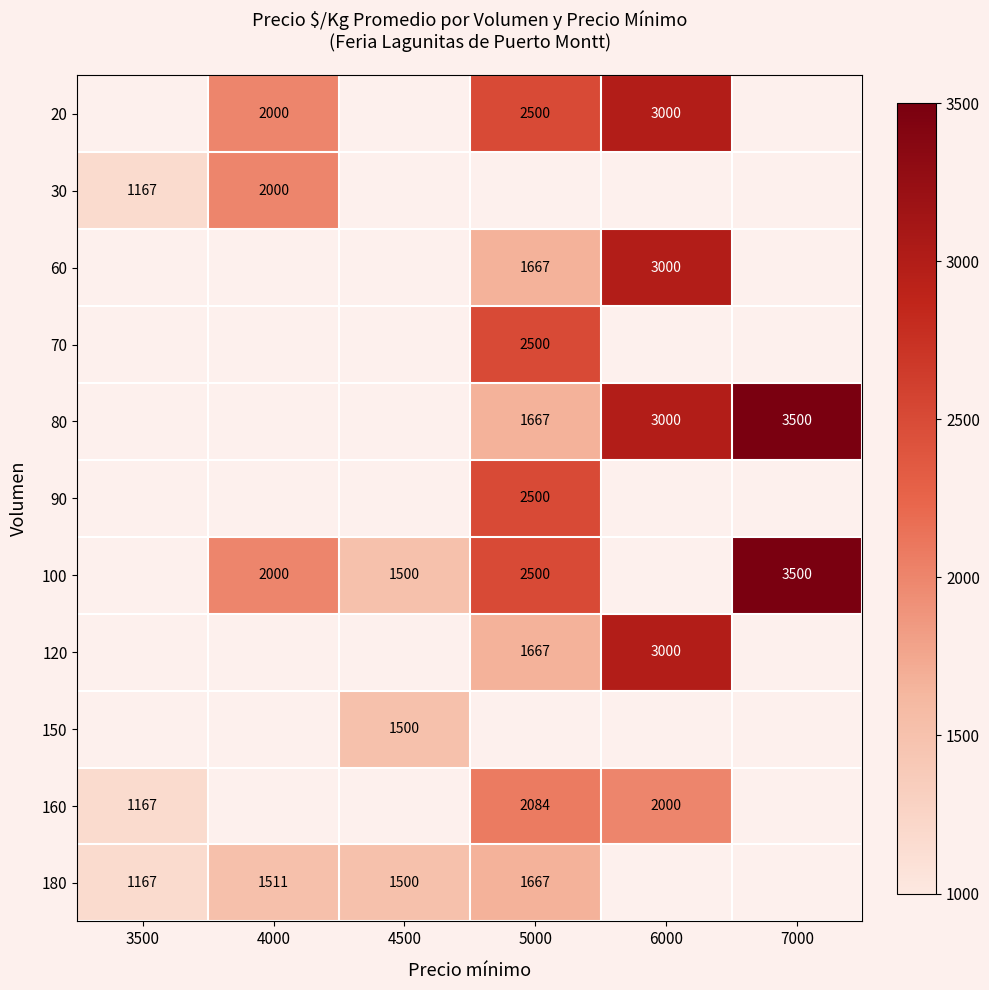

True or false: 80 has a value of 845 at 5000.

False